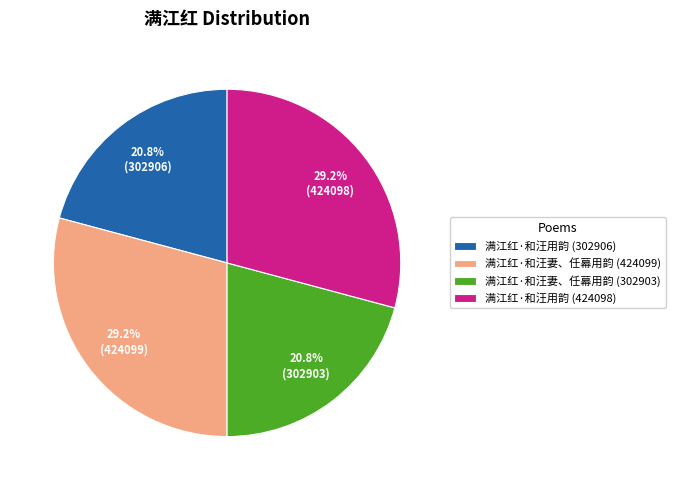

To the nearest percent, what is the difference between the 满江红·和汪用韵 (302906) and 满江红·和汪用韵 (424098) slice percentages?

8%